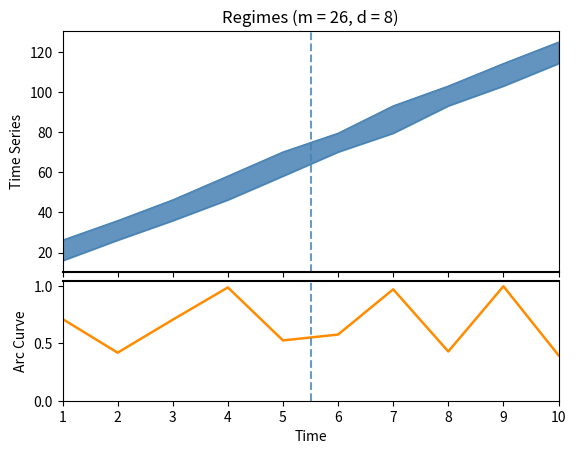

What is the sum of the values at 1 and 6?

1.3